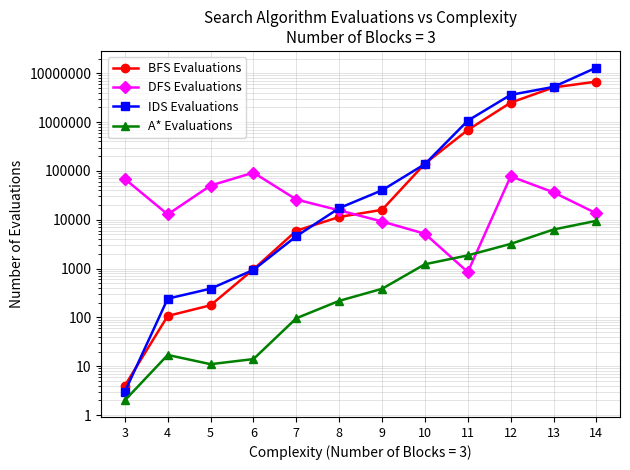

How many times do BFS Evaluations and IDS Evaluations cross each other?

5